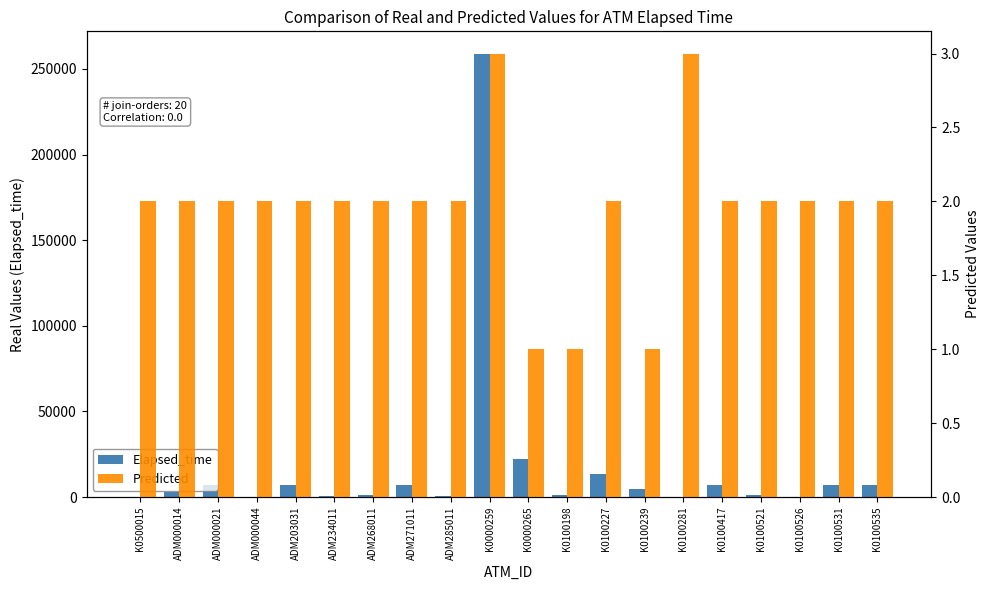

At how many categories does at least one series exceed 231366?

1